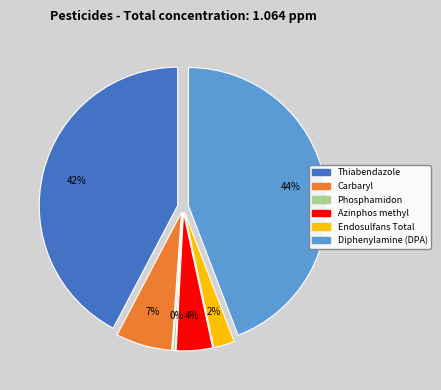

Is Phosphamidon the majority of the pie?

No